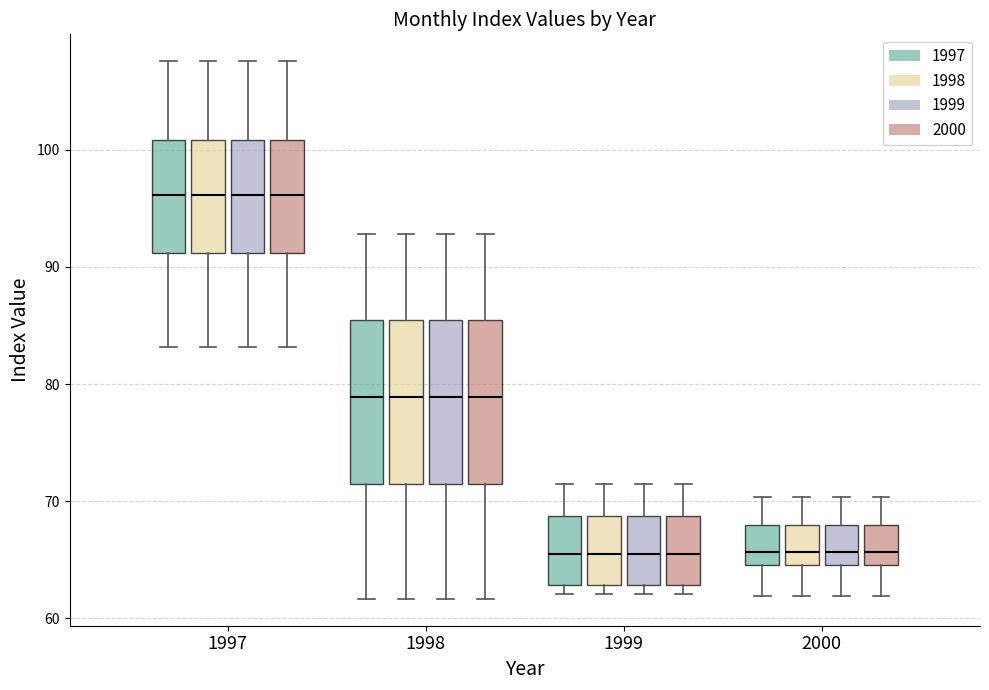

Where is the upper edge of the box for 1997 (1998) on the y-axis? The values are not printed on the chart, so give them approximately, as read against the axis.

101